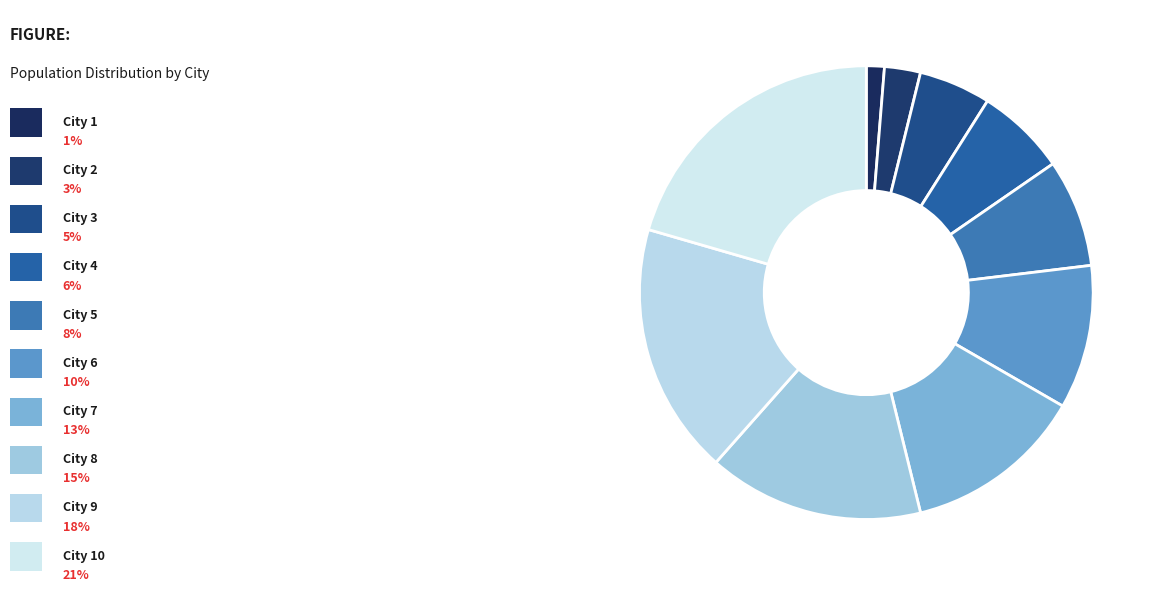

How many slices are in this pie chart?

10